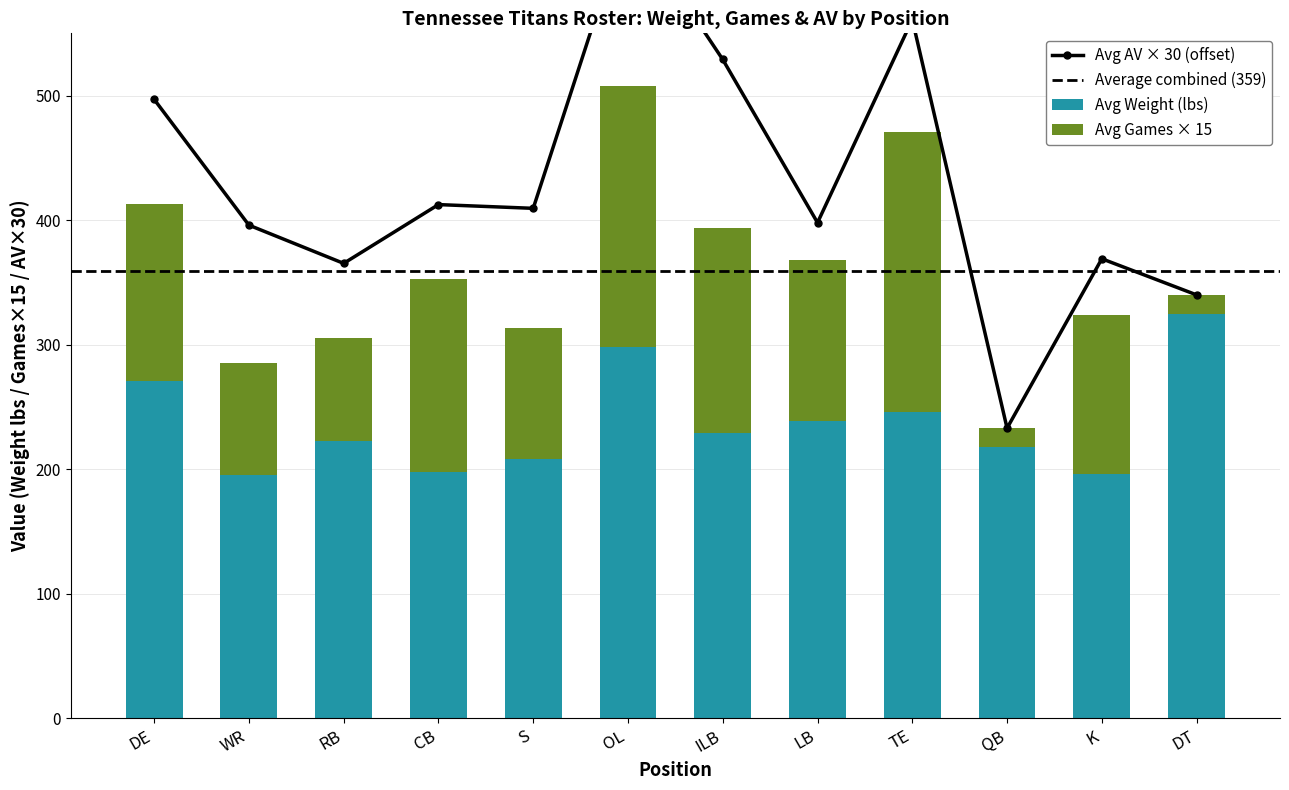

What is the sum of all Avg Weight (lbs) values?

2846.3